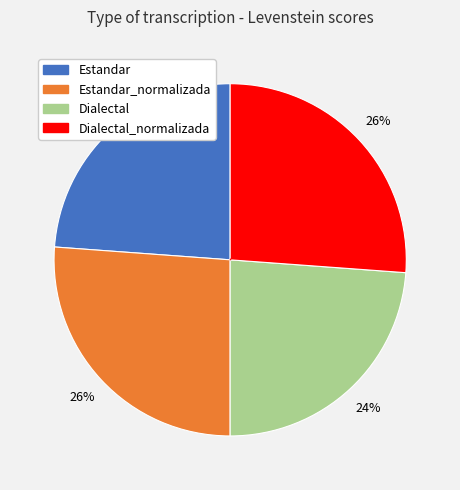

Does any single category account for the majority?

No